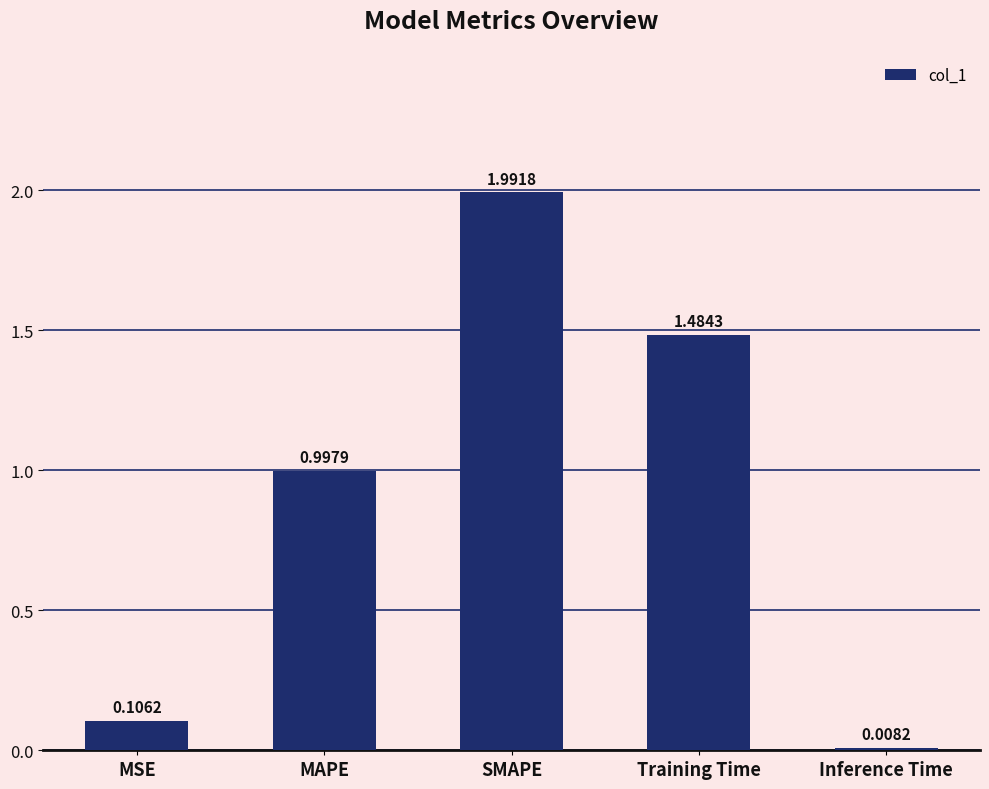

The chart shows a value of 3.0 at SMAPE. True or false?

False